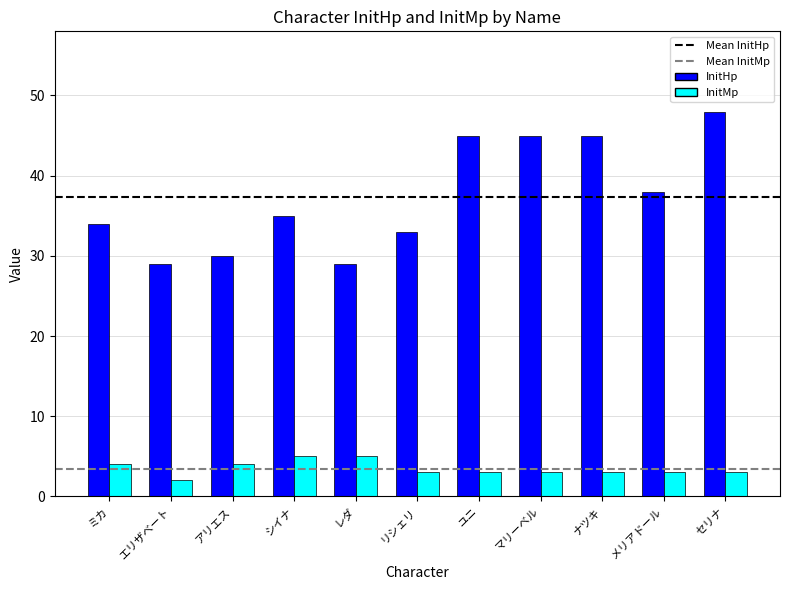

Is it true that InitHp equals 21 at ミカ?

False